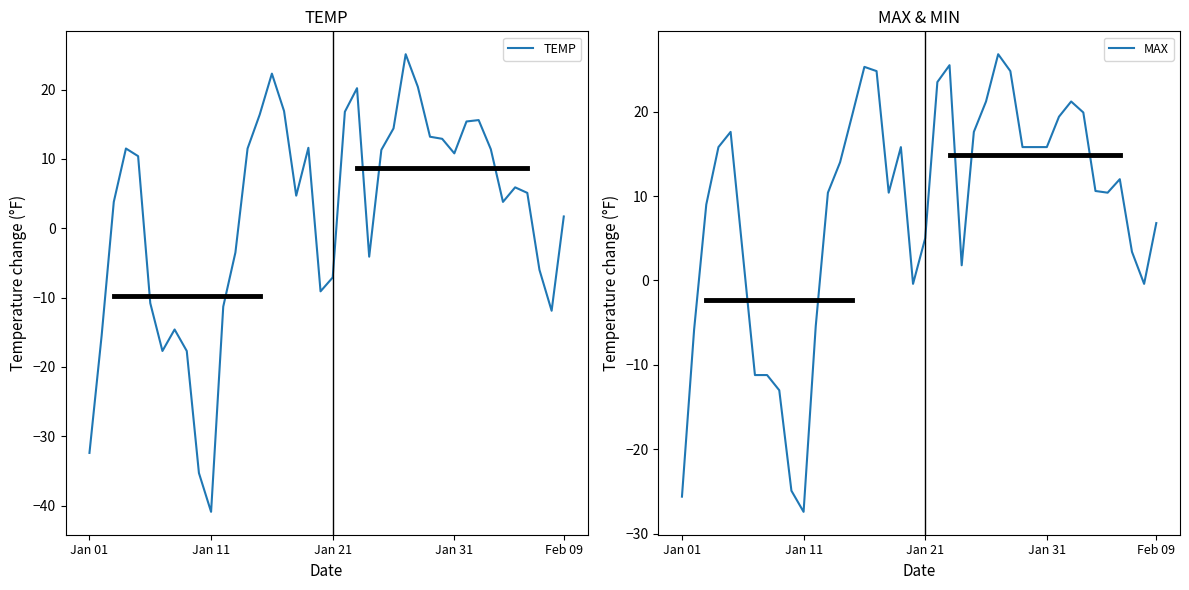

What is the difference between the maximum and second lowest values in the MAX series?

52.4